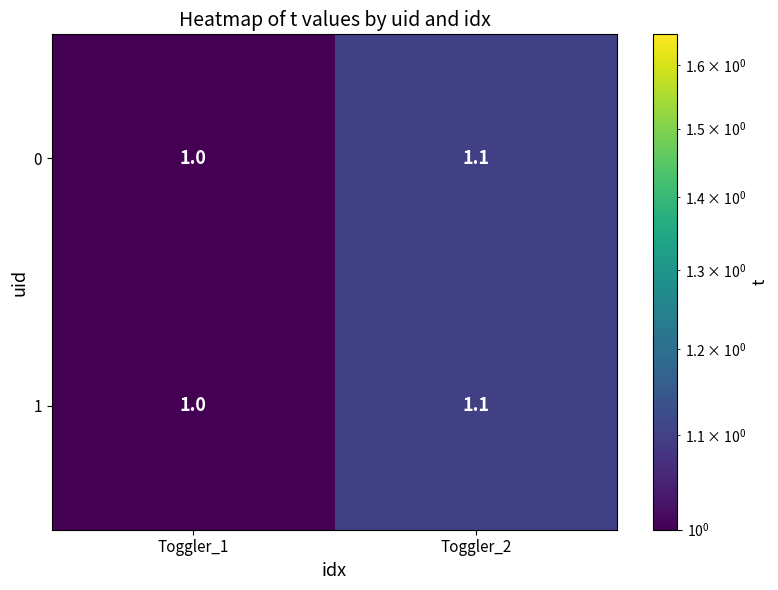

The 1 series shows 1.5 at Toggler_2. True or false?

False